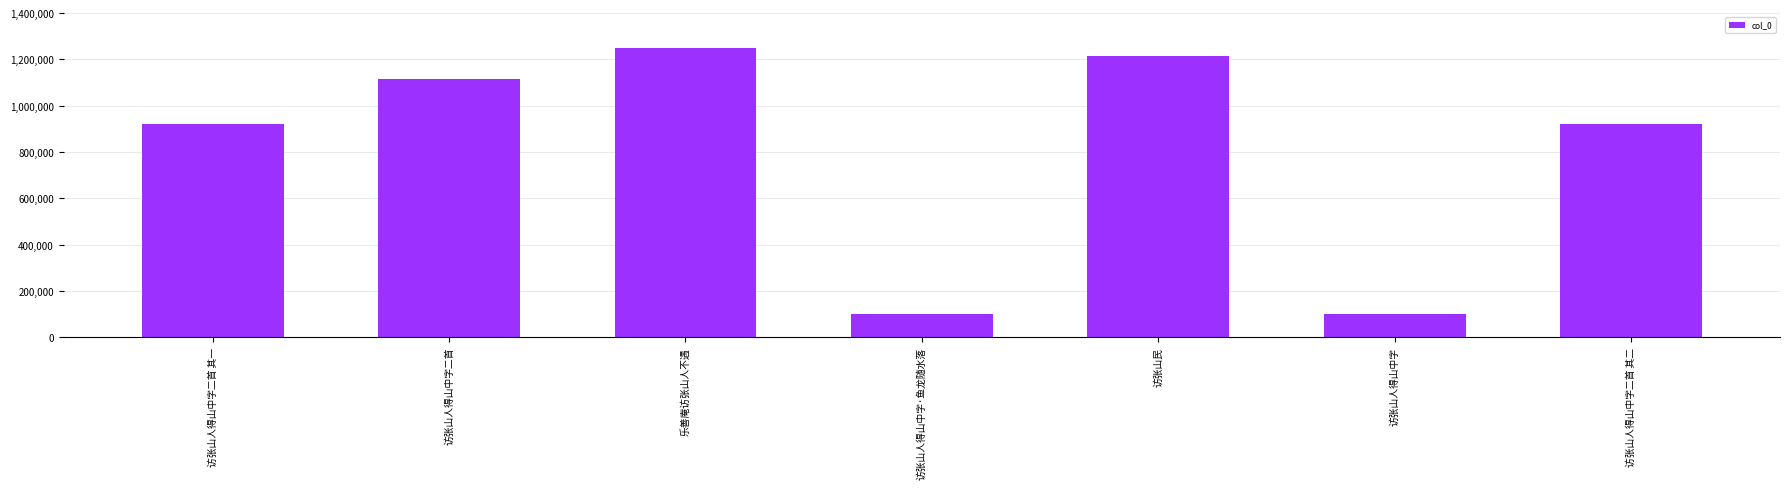

Between 访张山人得山中字·鱼龙随水落 and 访张山人得山中字二首 其二, which is larger?

访张山人得山中字二首 其二